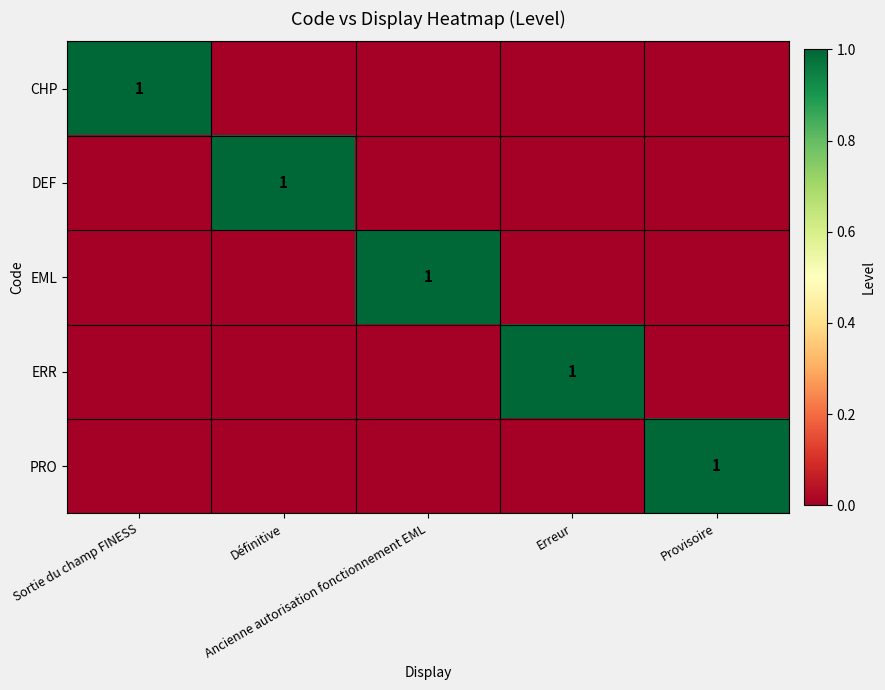

What is the total value across all series at Définitive?

1